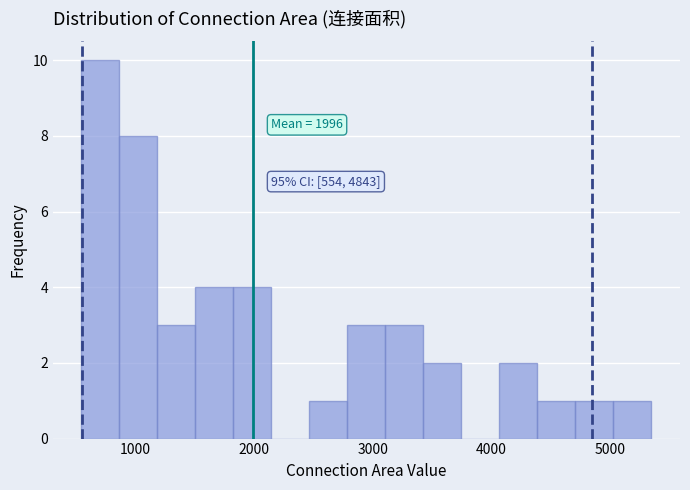

Read against the x-axis, roughly where is the centre of the tallest bar?

700